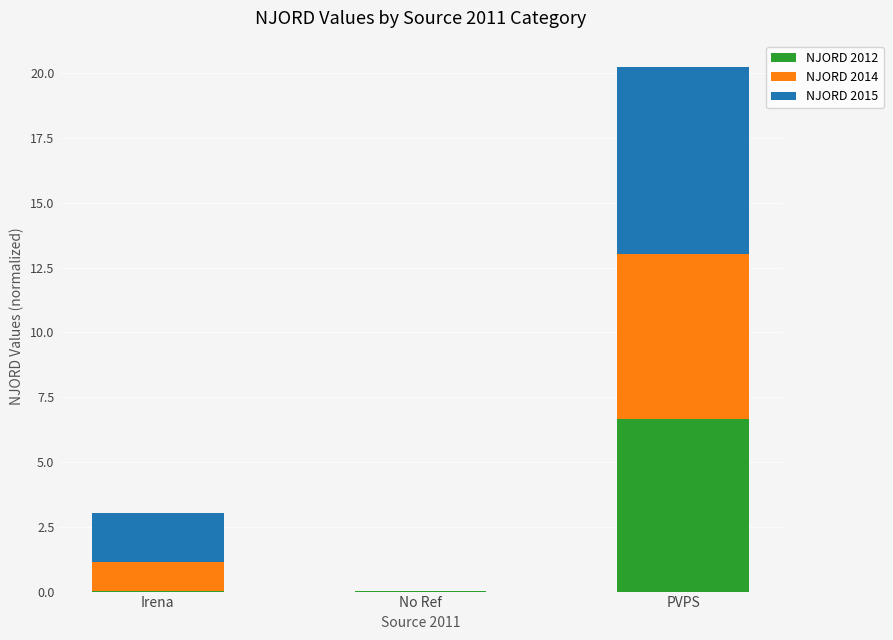

True or false: NJORD 2012 has a value of 3.3 at PVPS.

False